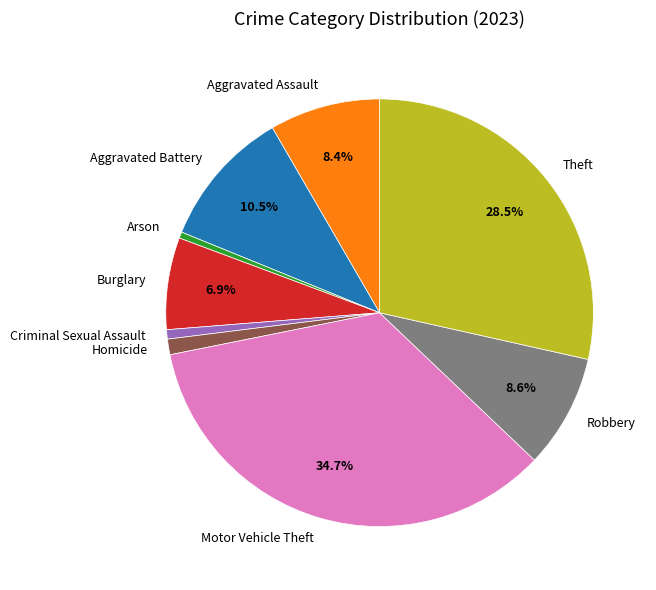

Between Motor Vehicle Theft and Robbery, which is larger?

Motor Vehicle Theft